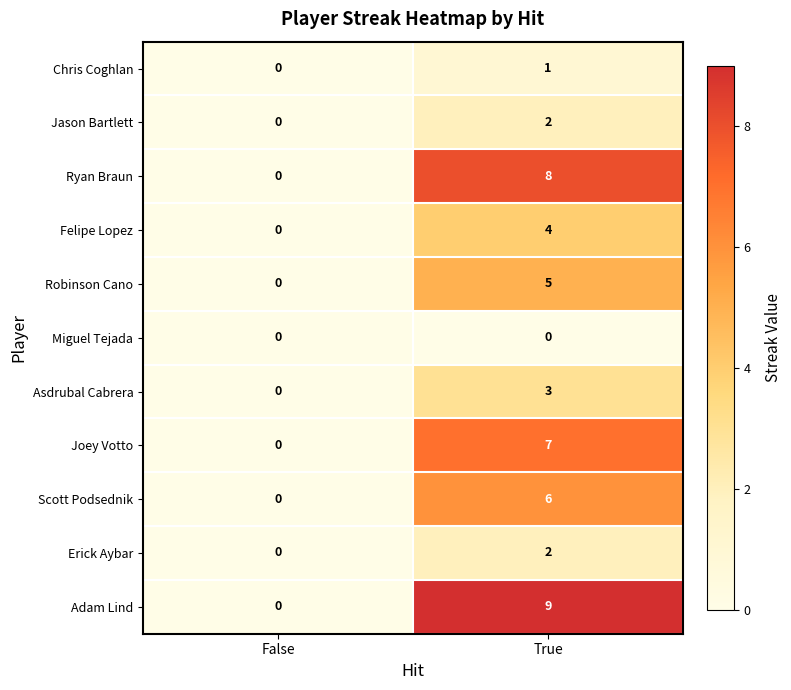

Is it true that Erick Aybar equals 0 at False?

True